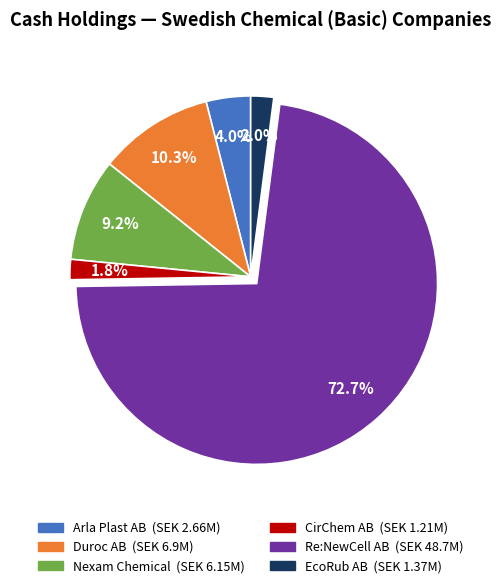

The EcoRub AB slice represents 2% of the pie. True or false?

True